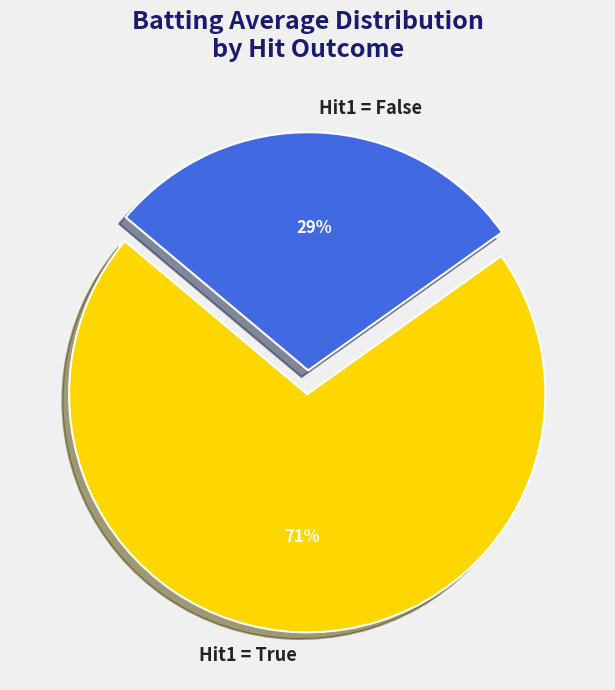

The Hit1 = True slice represents 71% of the pie. True or false?

True